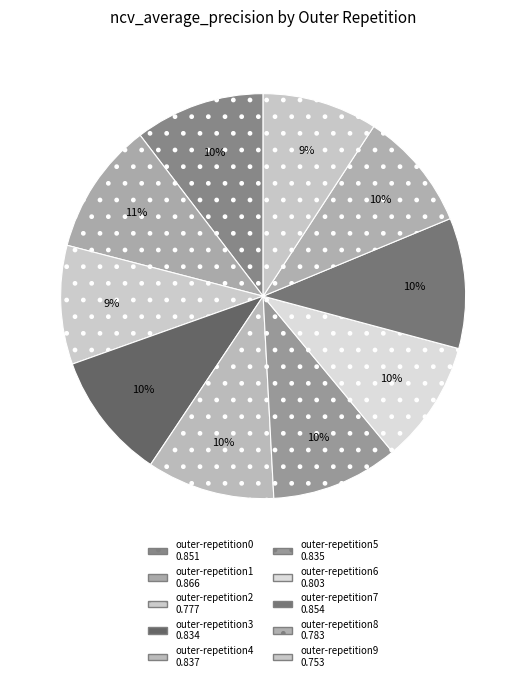

To the nearest percent, what portion does outer-repetition9 represent?

9%